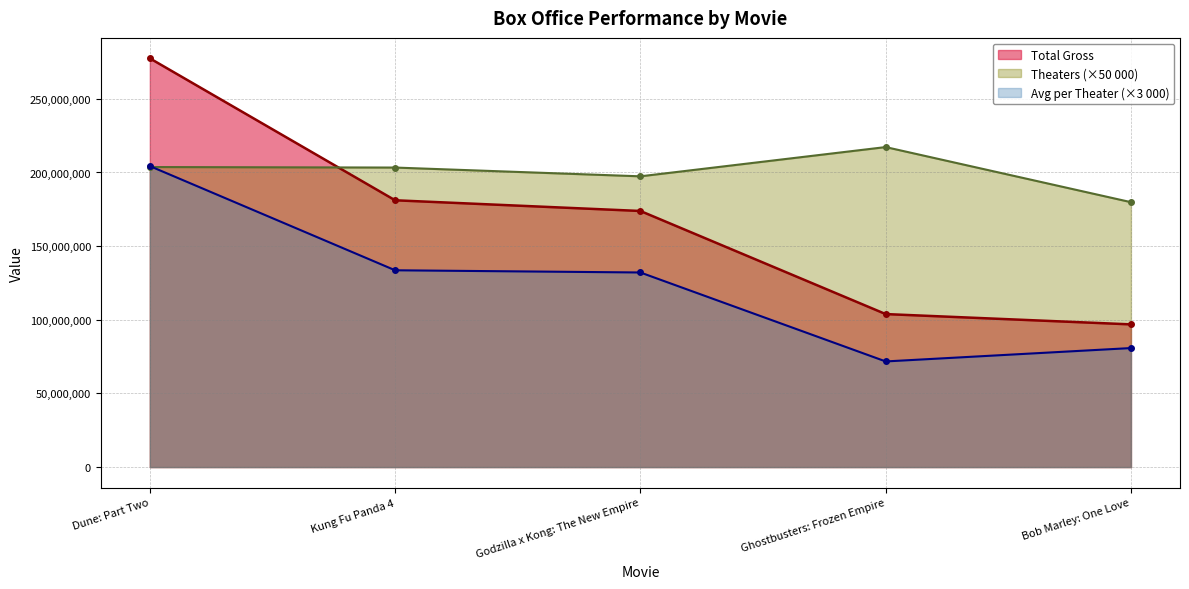

What is the difference between the second highest and minimum values in the Average per theater series?

61888450.5